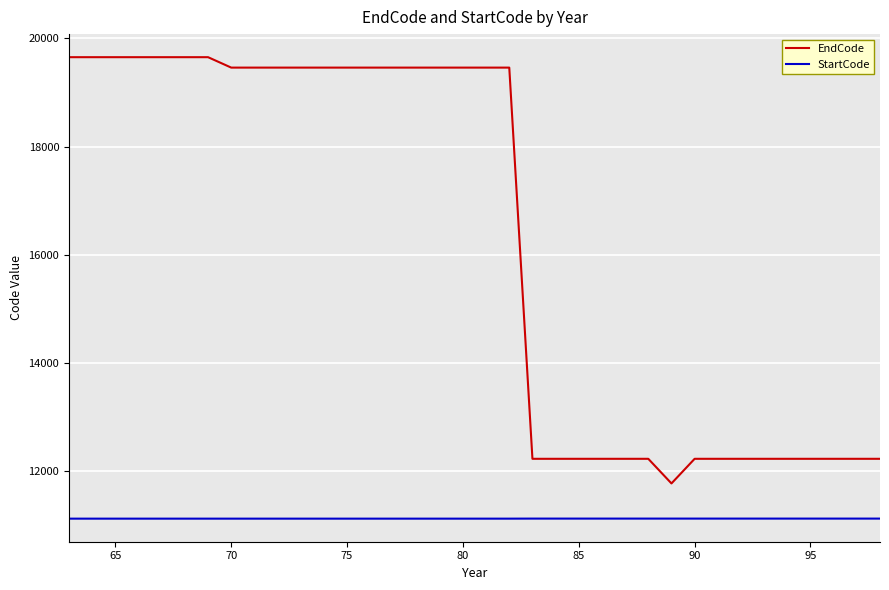

Count the StartCode values in the range 11110 to 11111.

36